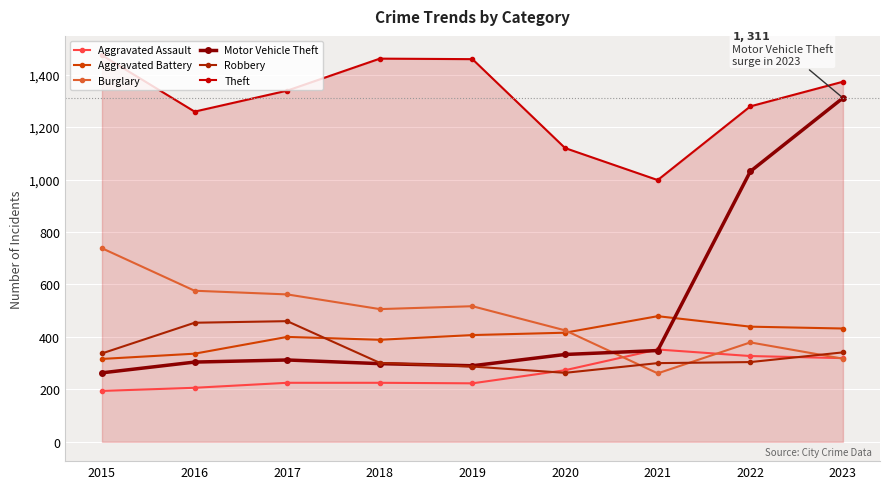

Which series has the largest total across all categories?

Theft